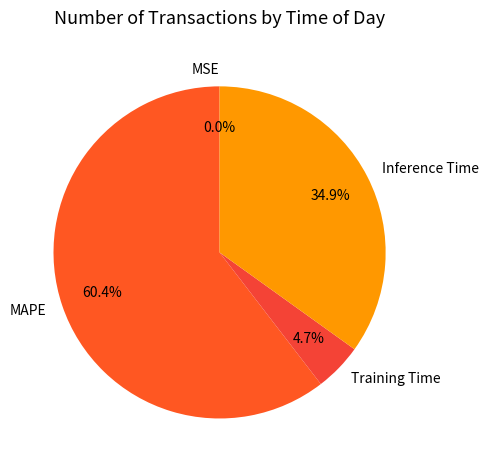

What portion of the pie excludes MAPE?

39.6%